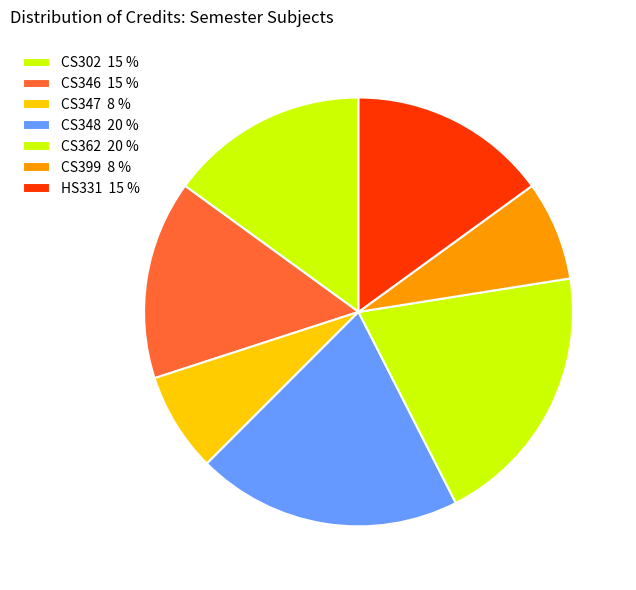

To the nearest percent, what portion does CS399 represent?

8%